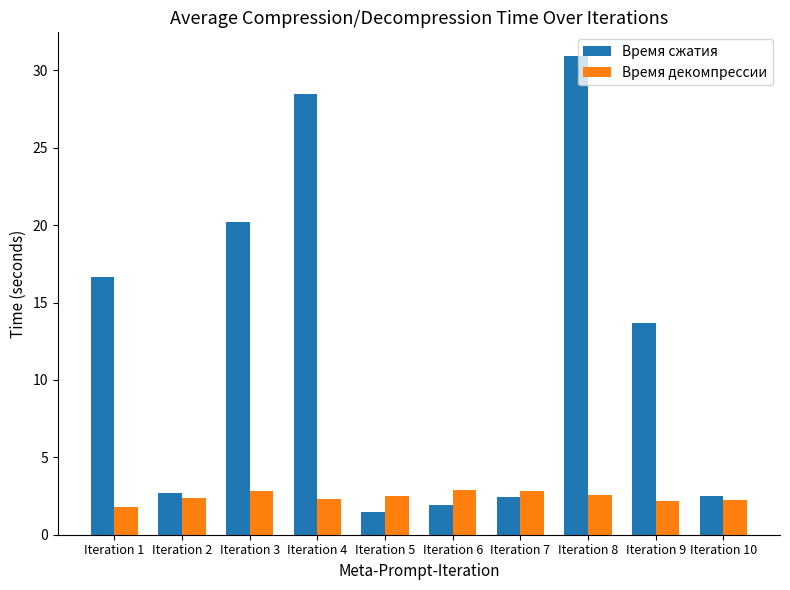

What are all the series names shown in the legend?

Время сжатия, Время декомпрессии